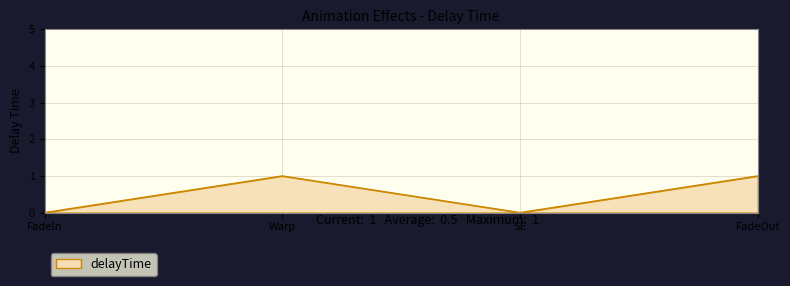

What is the difference between the values at FadeIn and Warp?

1